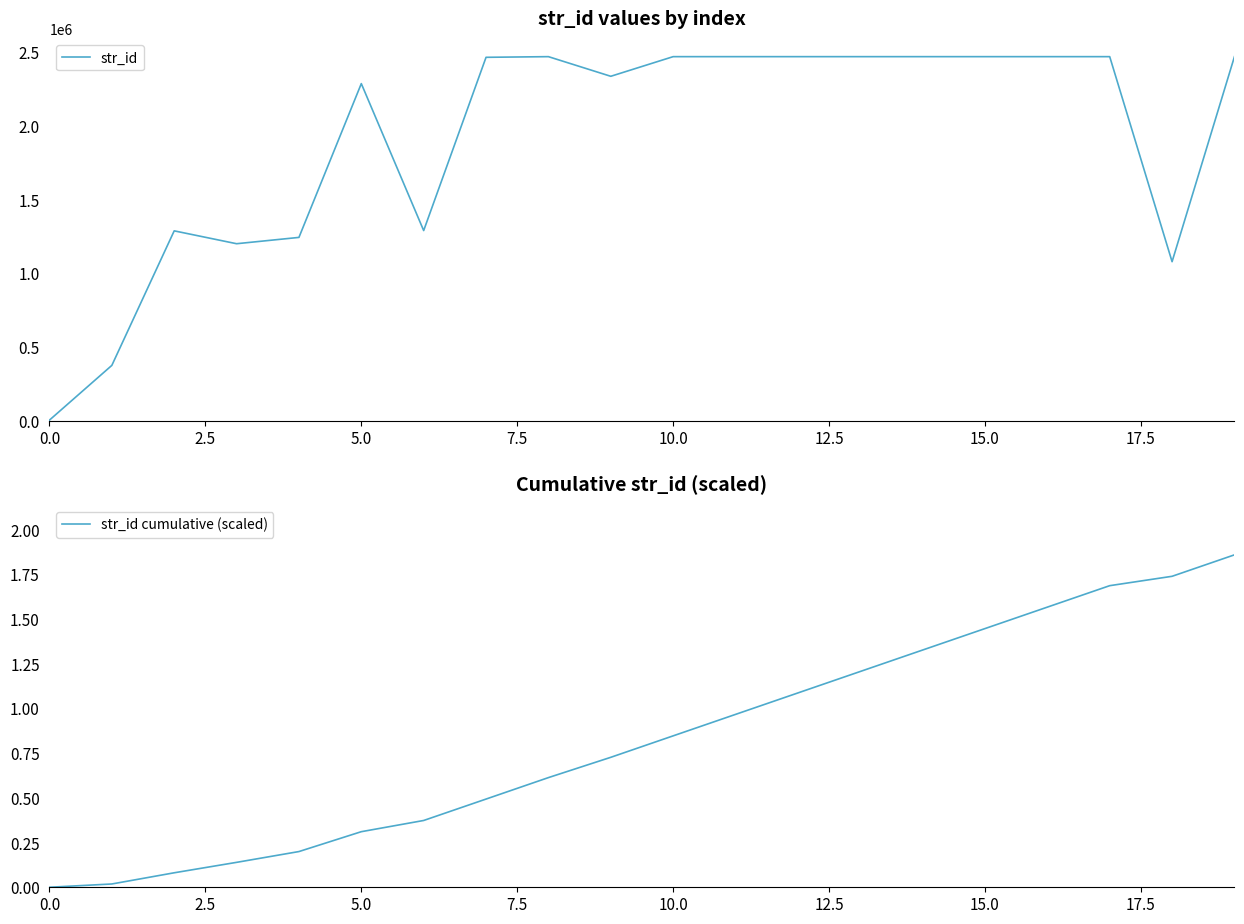

True or false: str_id has a value of 4392 at 0.0.

True